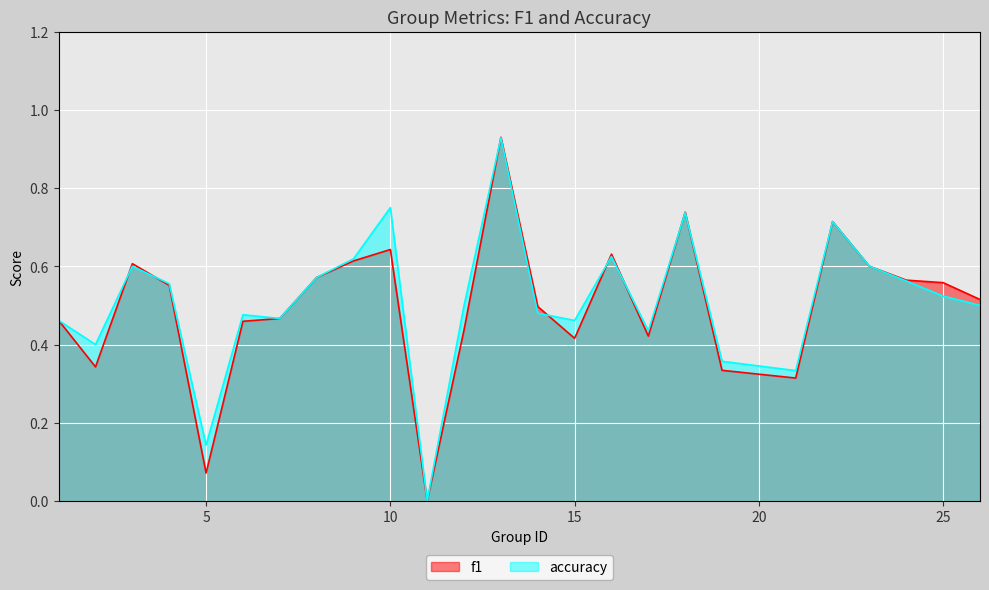

How many interior local peaks does the f1 series have?

6